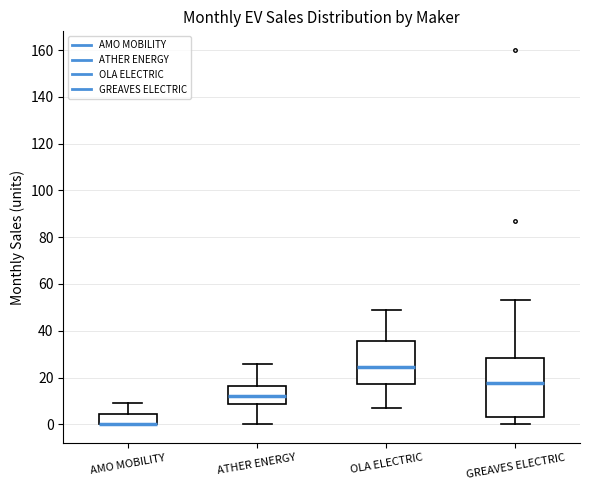

Which box is the tallest, from its lower edge to its upper edge?

GREAVES ELECTRIC